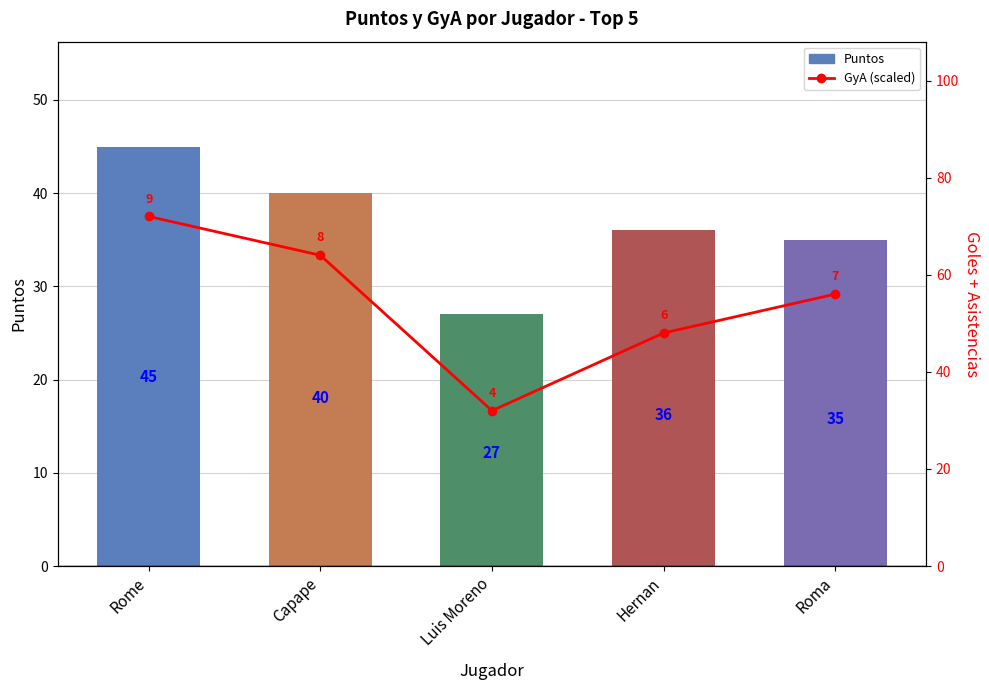

What value does the GyA (scaled) series have at Rome, to the nearest 5?

70